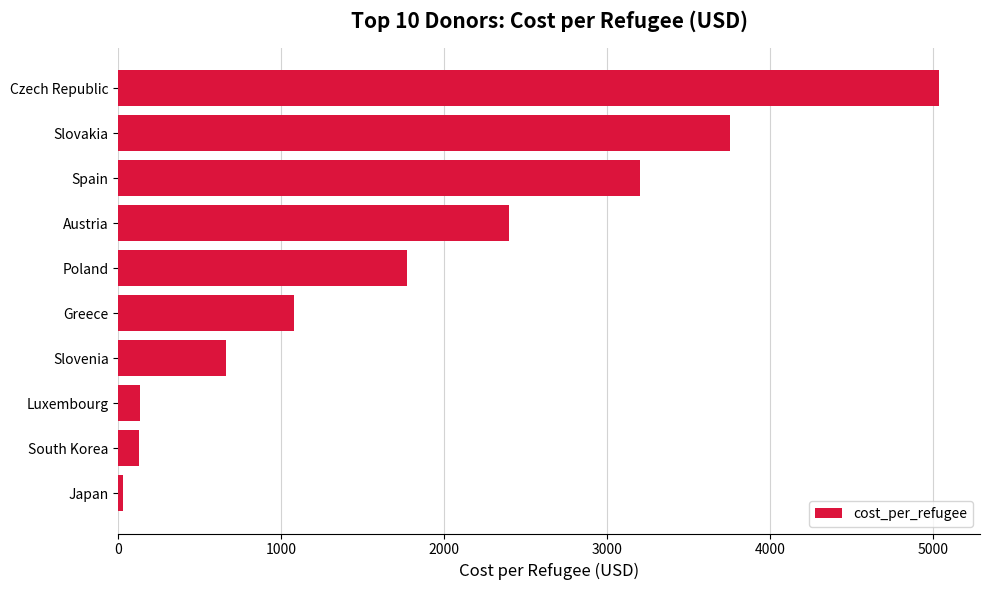

How many series are shown in this chart?

1